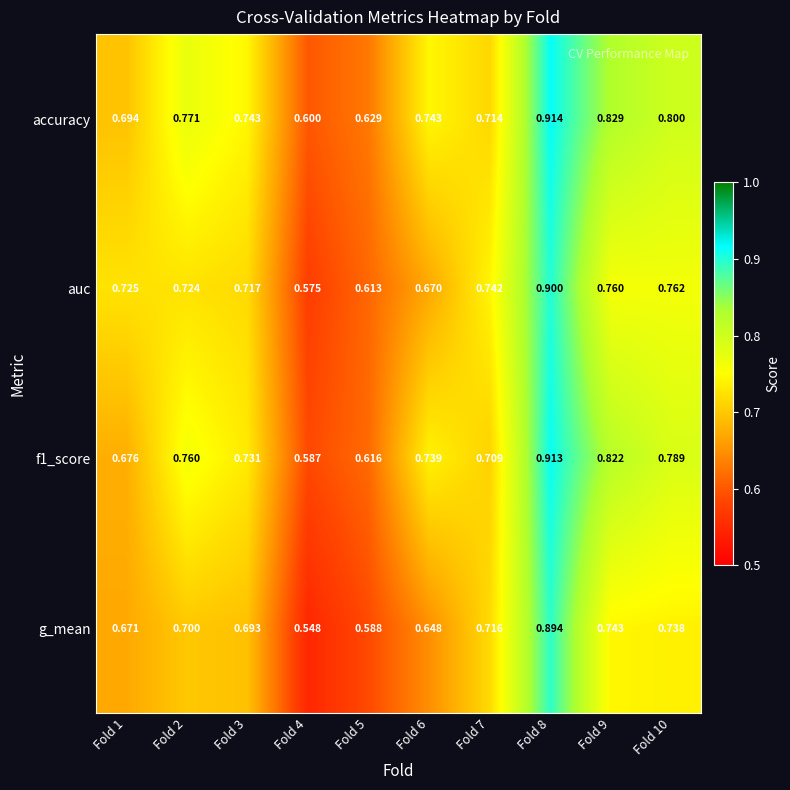

How many series are shown in this chart?

4